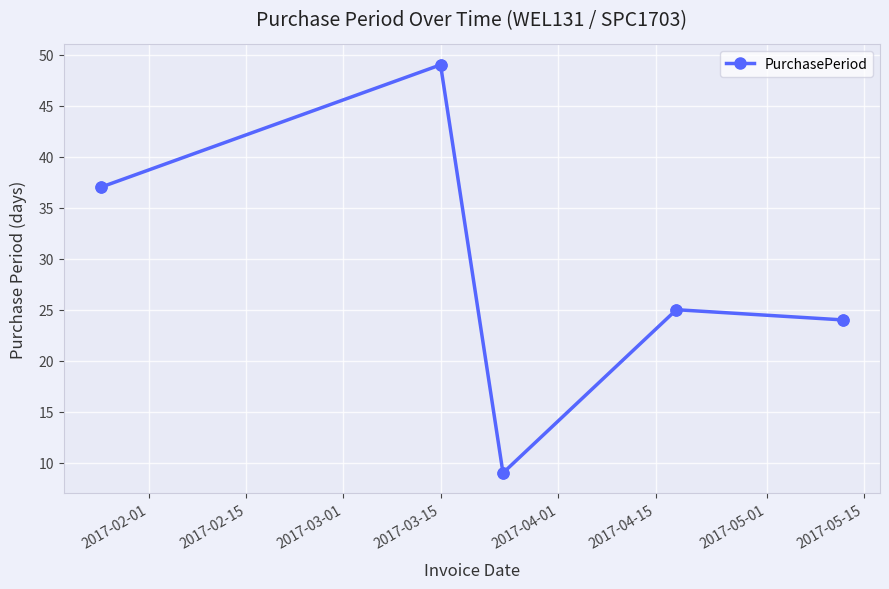

What is the minimum value shown in the chart?

9